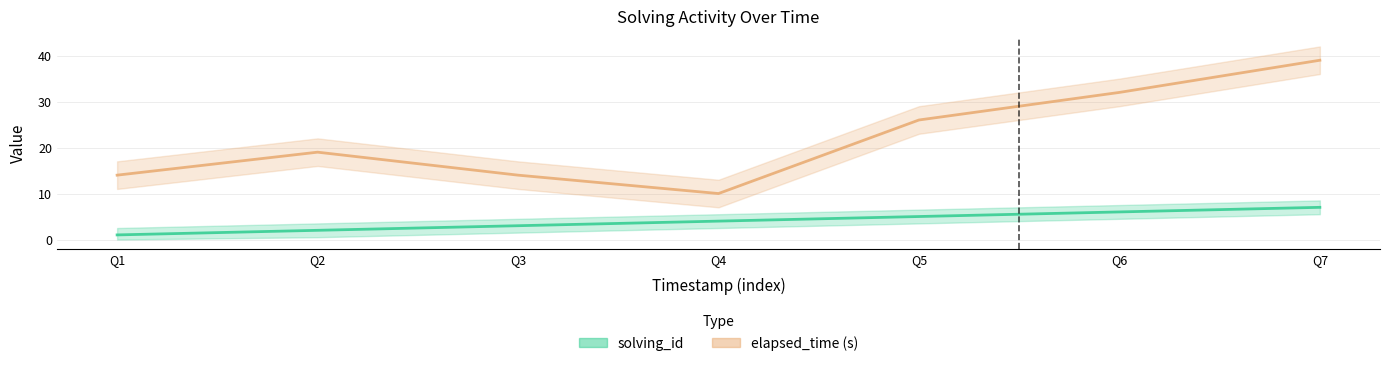

True or false: solving_id and elapsed_time intersect in this chart.

False